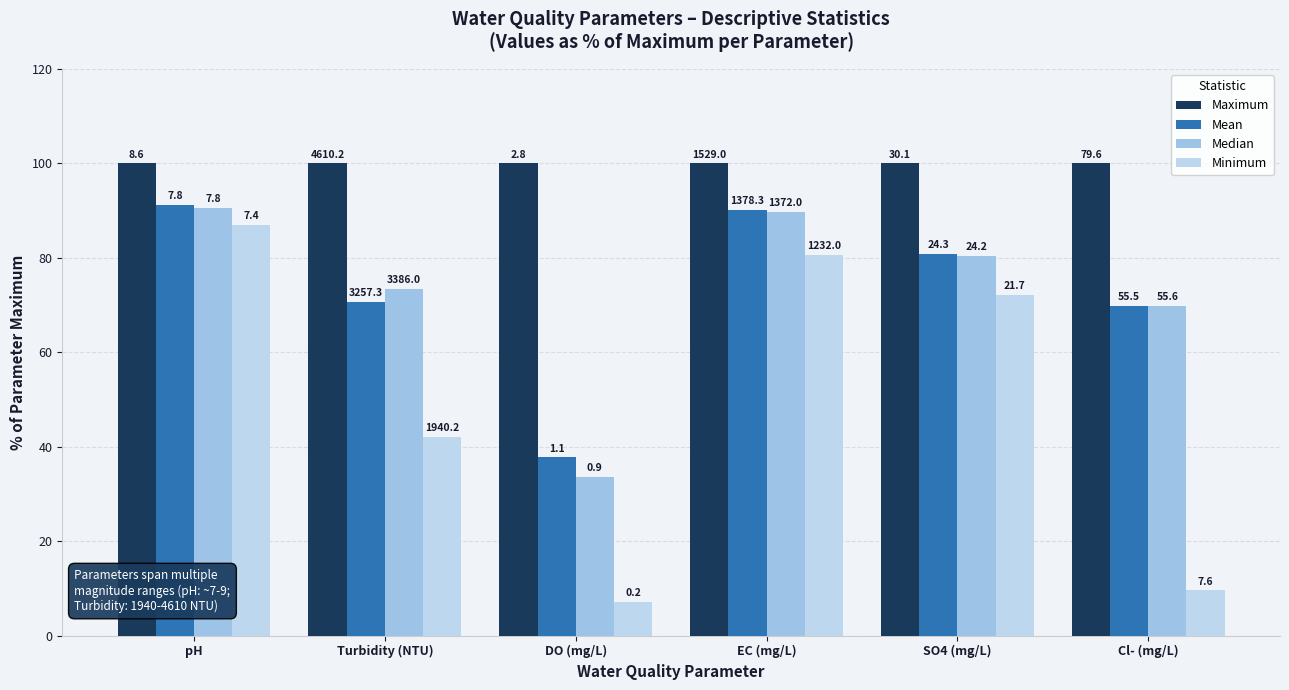

Which series has the largest range (max minus min)?

Minimum